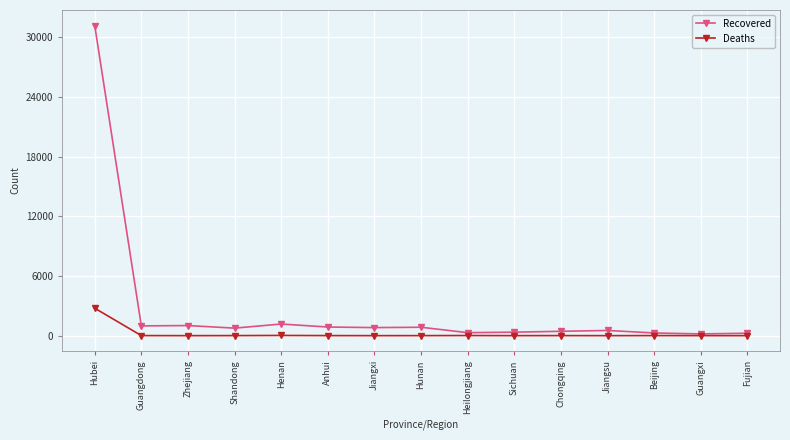

Rank the series by their average value, from highest to lowest.

Recovered, Deaths